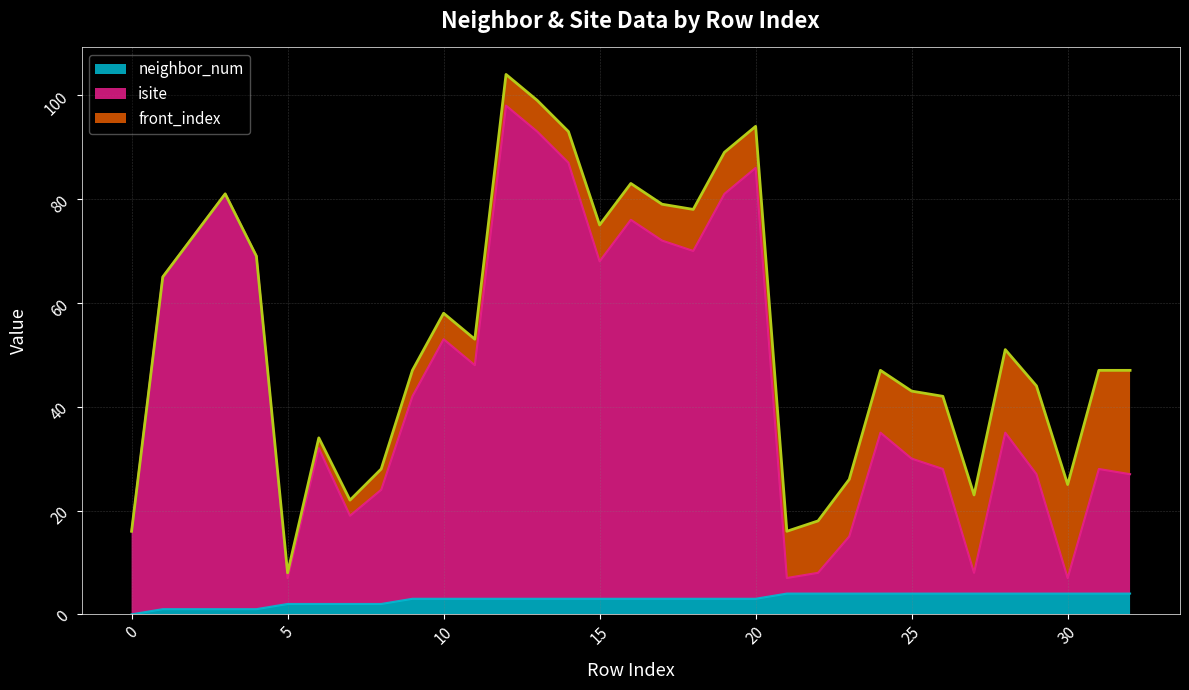

Rank the categories by neighbor_num value from highest to lowest.

21, 22, 23, 24, 25, 26, 27, 28, 29, 30, 31, 32, 9, 10, 11, 12, 13, 14, 15, 16, 17, 18, 19, 20, 5, 6, 7, 8, 1, 2, 3, 4, 0